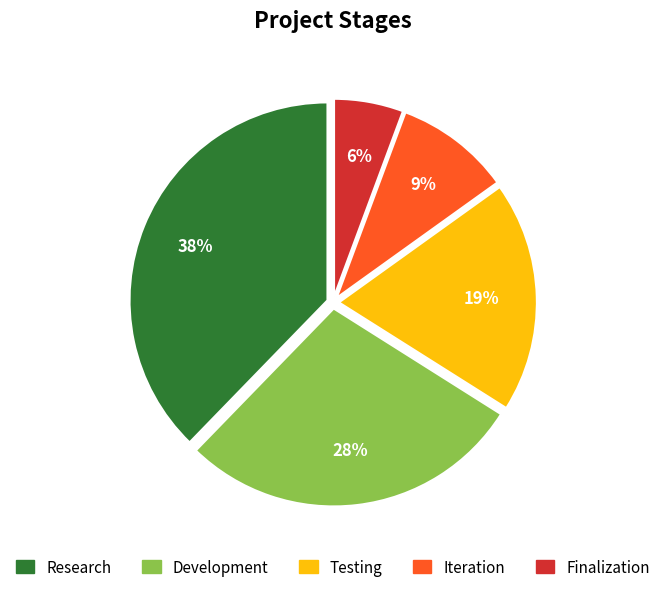

To the nearest percent, what is the average slice percentage?

20%